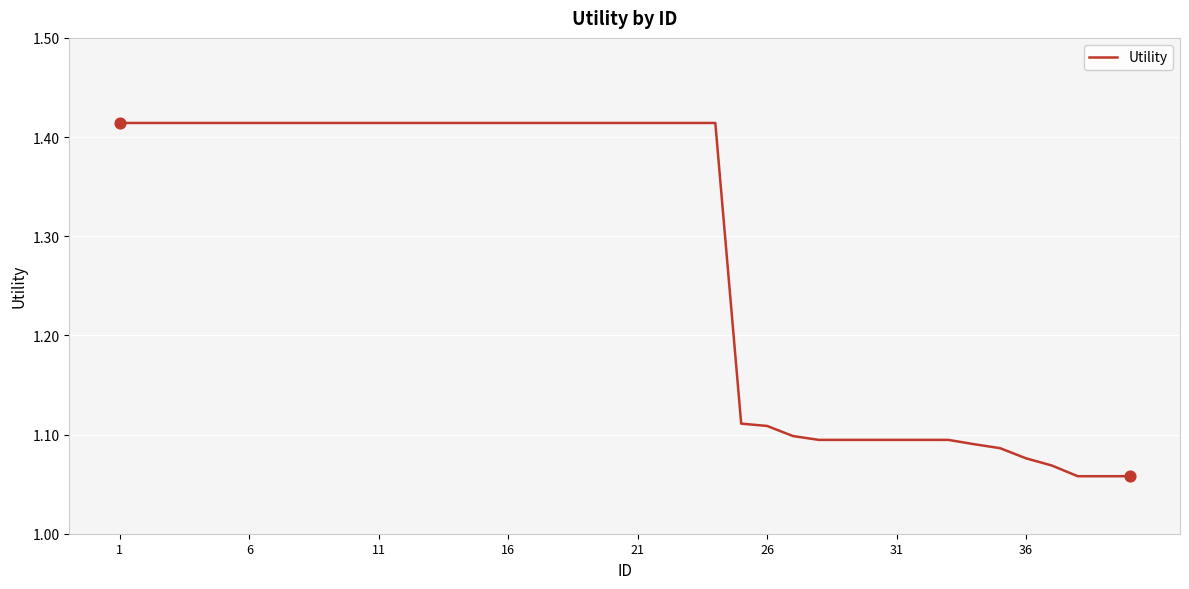

What is the difference between the maximum and minimum values?

0.4